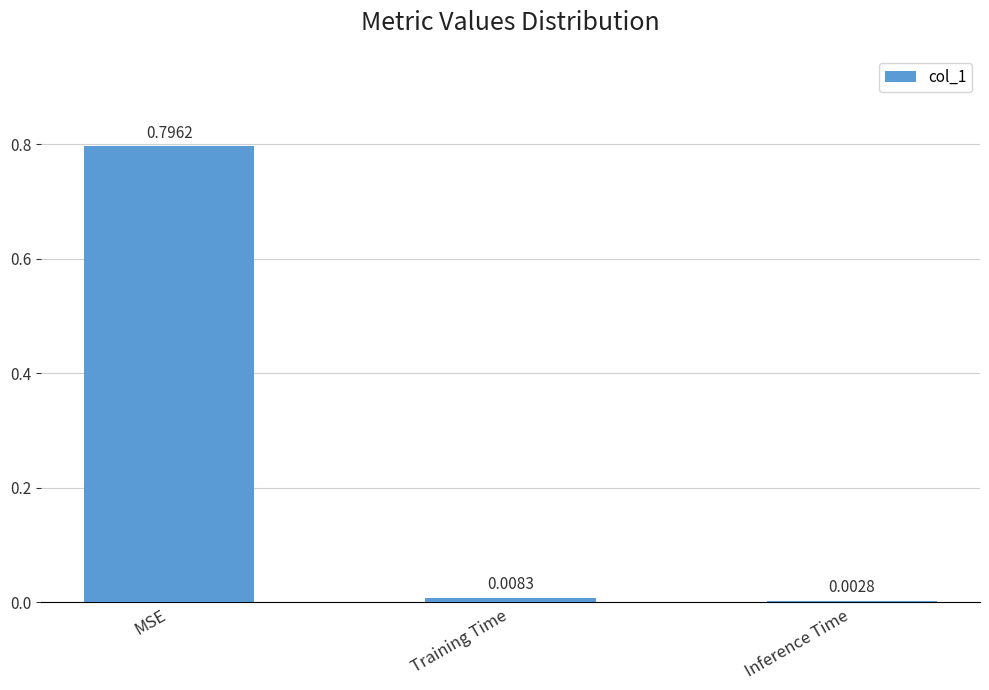

At which category does the chart reach its peak across all series?

MSE